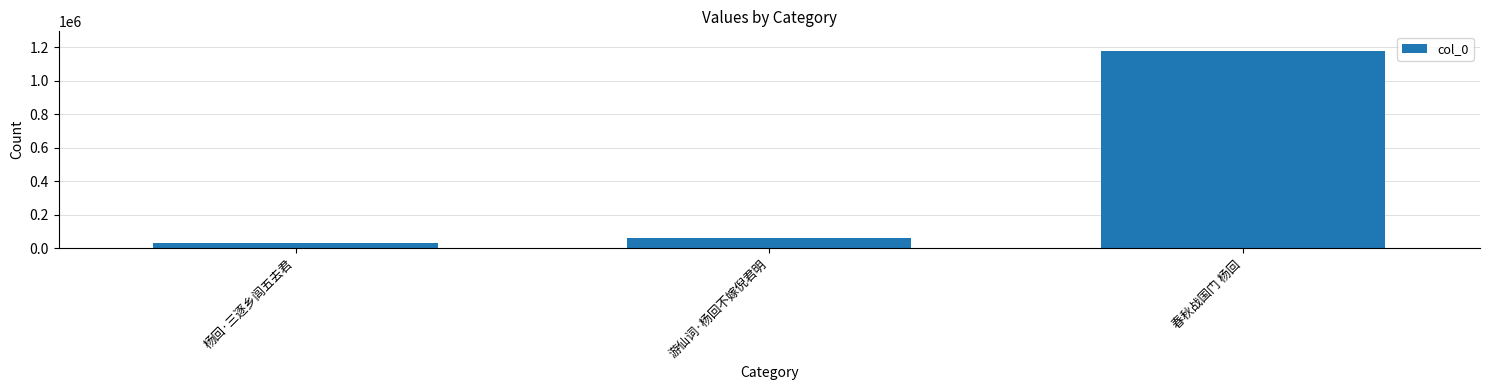

Which has a higher value, 春秋战国门 杨回 or 游仙词·杨回不嫁倪君明?

春秋战国门 杨回